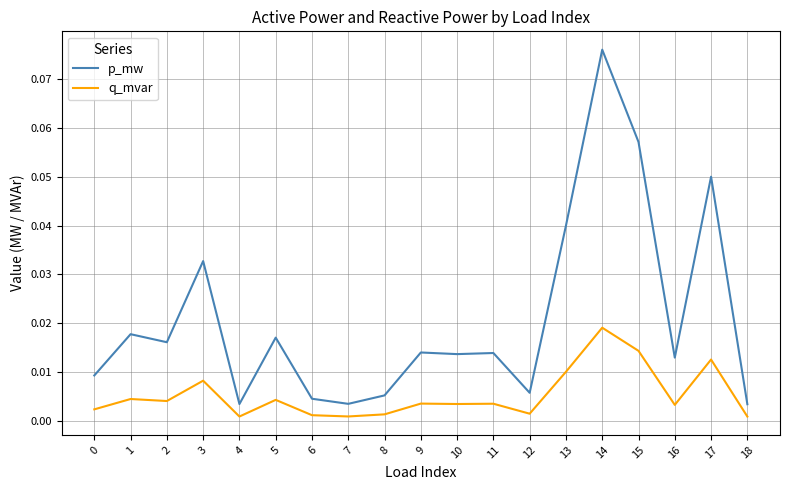

Between 5 and 17, which series saw the biggest shift?

p_mw